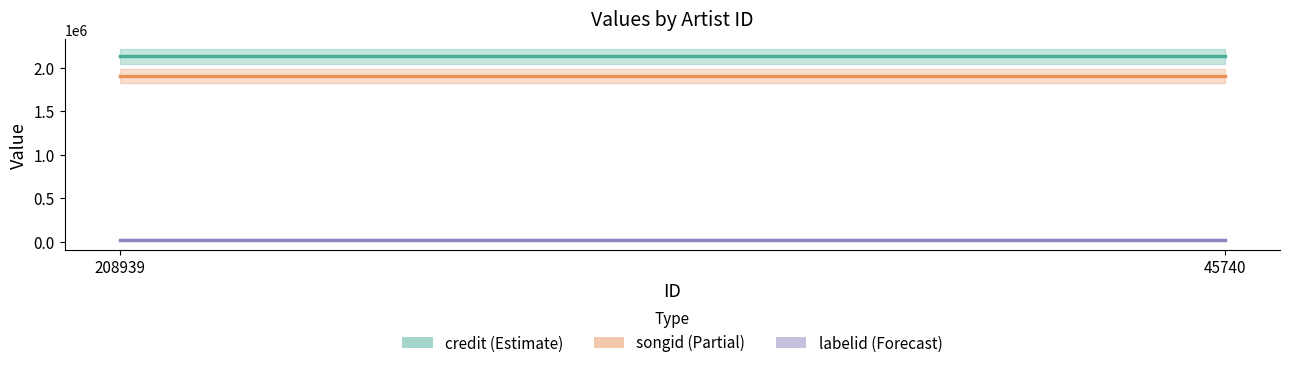

Which category has the lowest value in the songid series?

208939